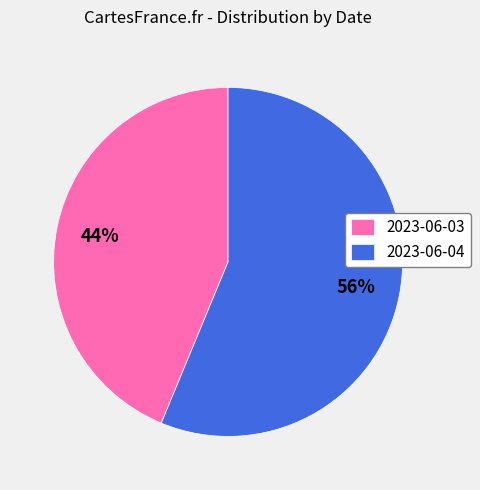

How many segments does this pie chart have?

2